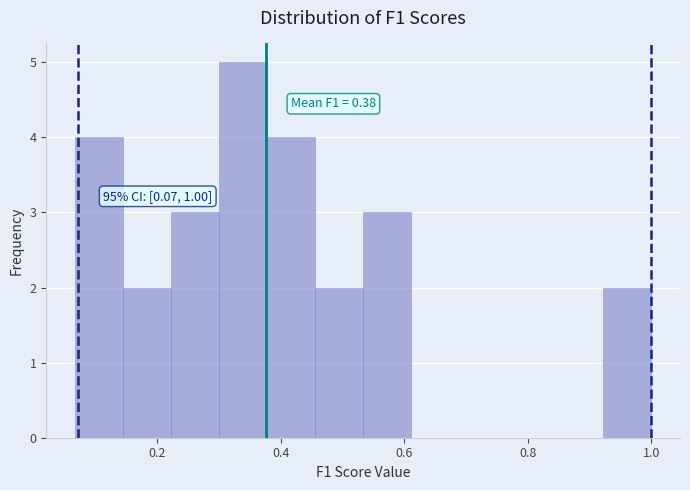

Around what value on the x-axis is the tallest bar? Give the approximate position of its centre, as read against the axis.

0.34